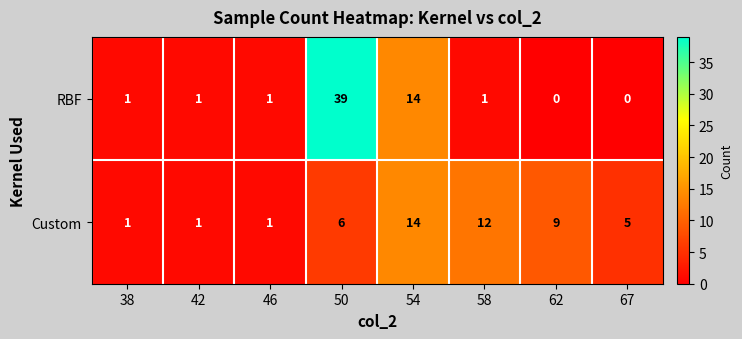

At which label is Custom closest to 7?

50